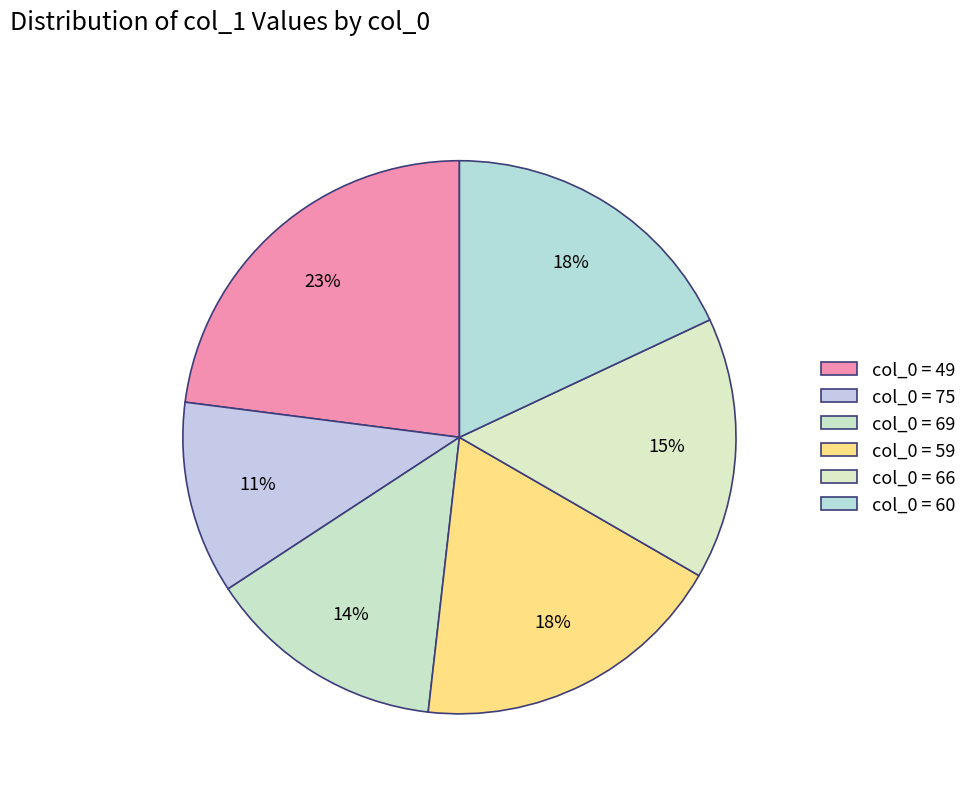

How many slices are in this pie chart?

6